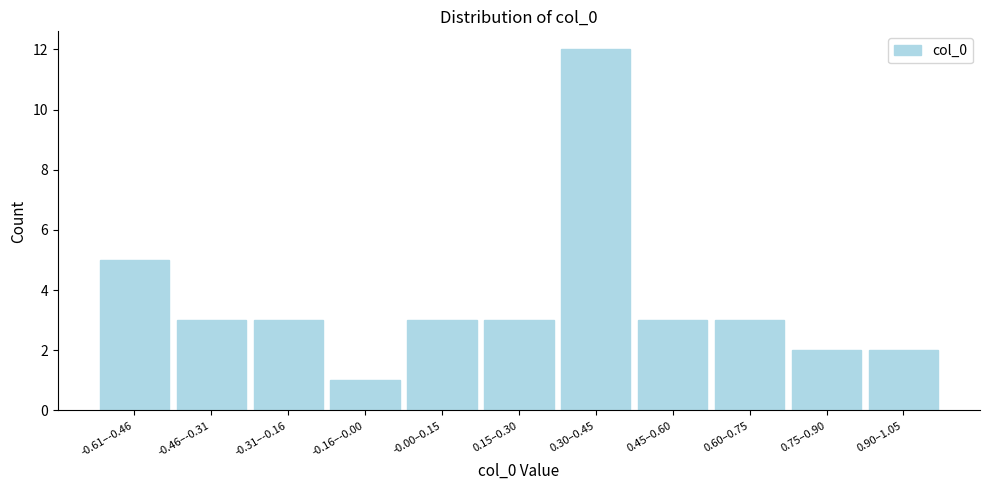

Reading right to left, list all the values displayed in this chart.

0.90–1.05=2	0.75–0.90=2	0.60–0.75=3	0.45–0.60=3	0.30–0.45=12	0.15–0.30=3	-0.00–0.15=3	-0.16–-0.00=1	-0.31–-0.16=3	-0.46–-0.31=3	-0.61–-0.46=5